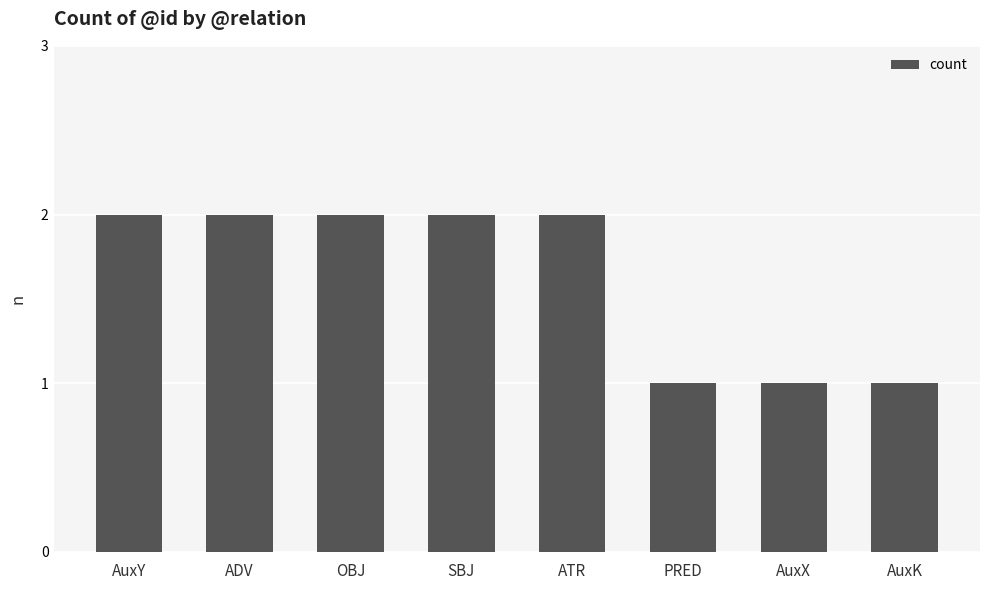

What is the approximate value at SBJ?

2